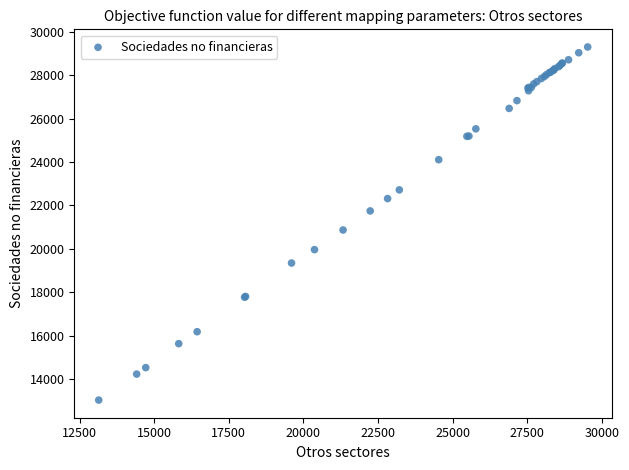

What Y value in the scatter plot is closest to 21167?

20870